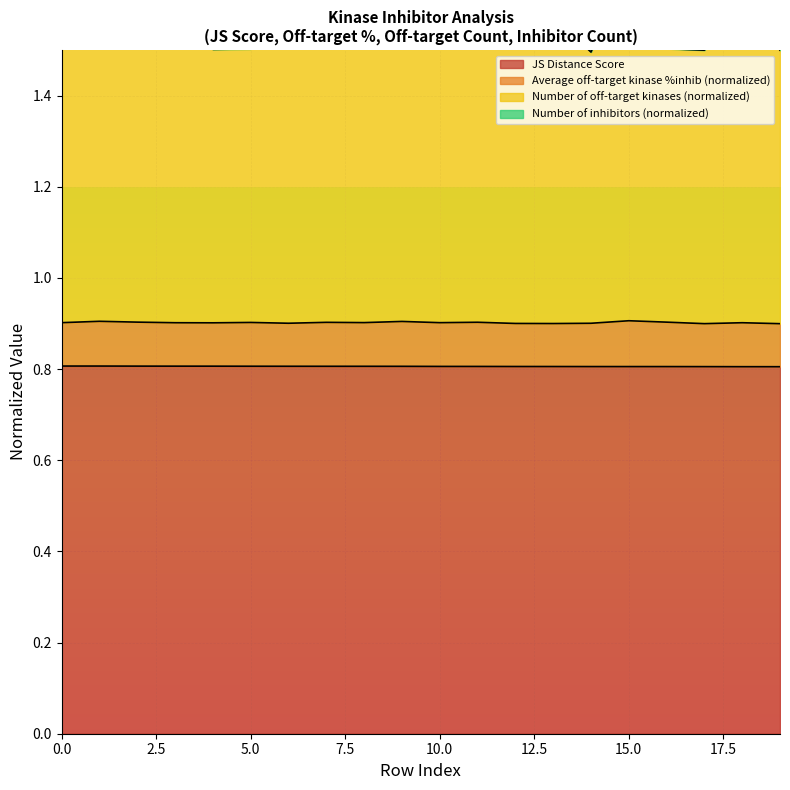

What is the maximum value shown in the chart?

1.7